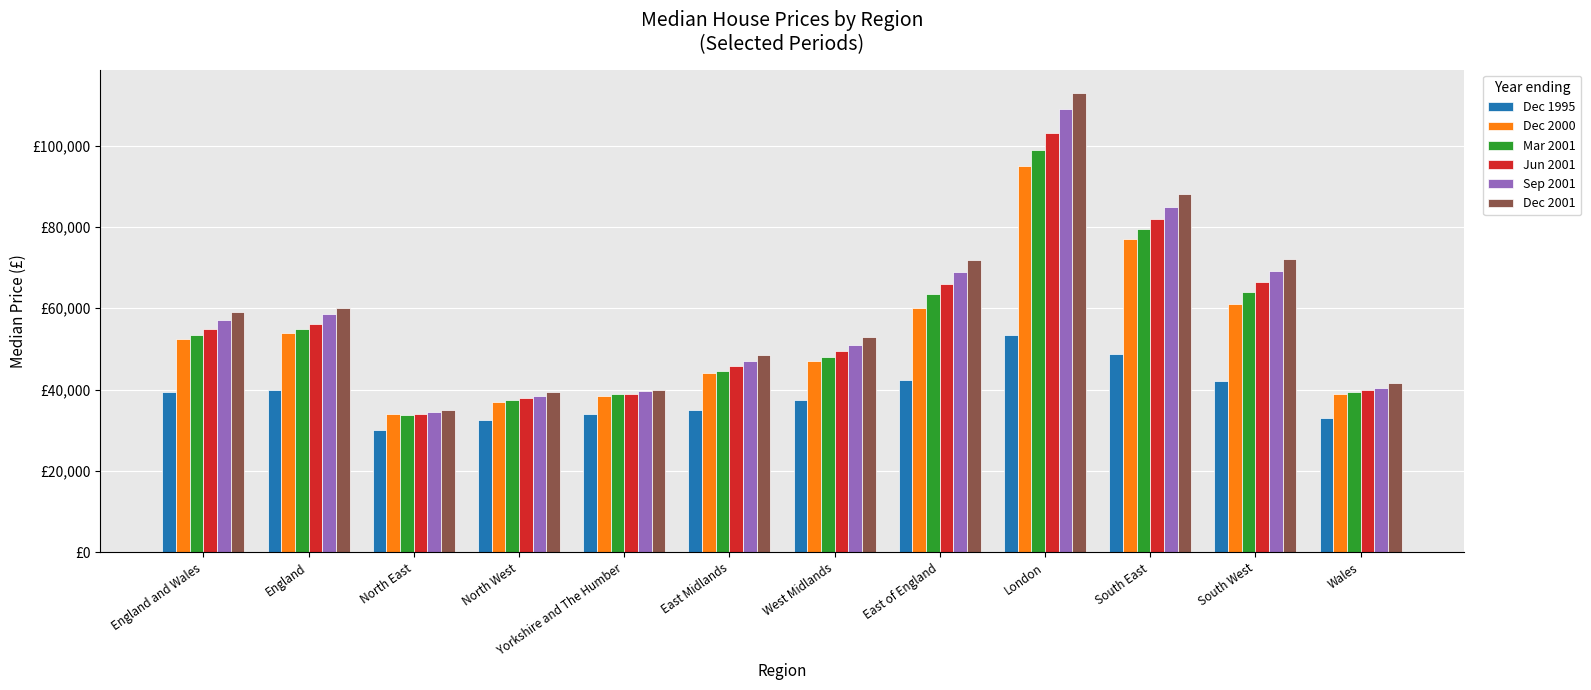

Rank the series at North East from lowest to highest value.

Dec 1995, Mar 2001, Jun 2001, Dec 2000, Sep 2001, Dec 2001